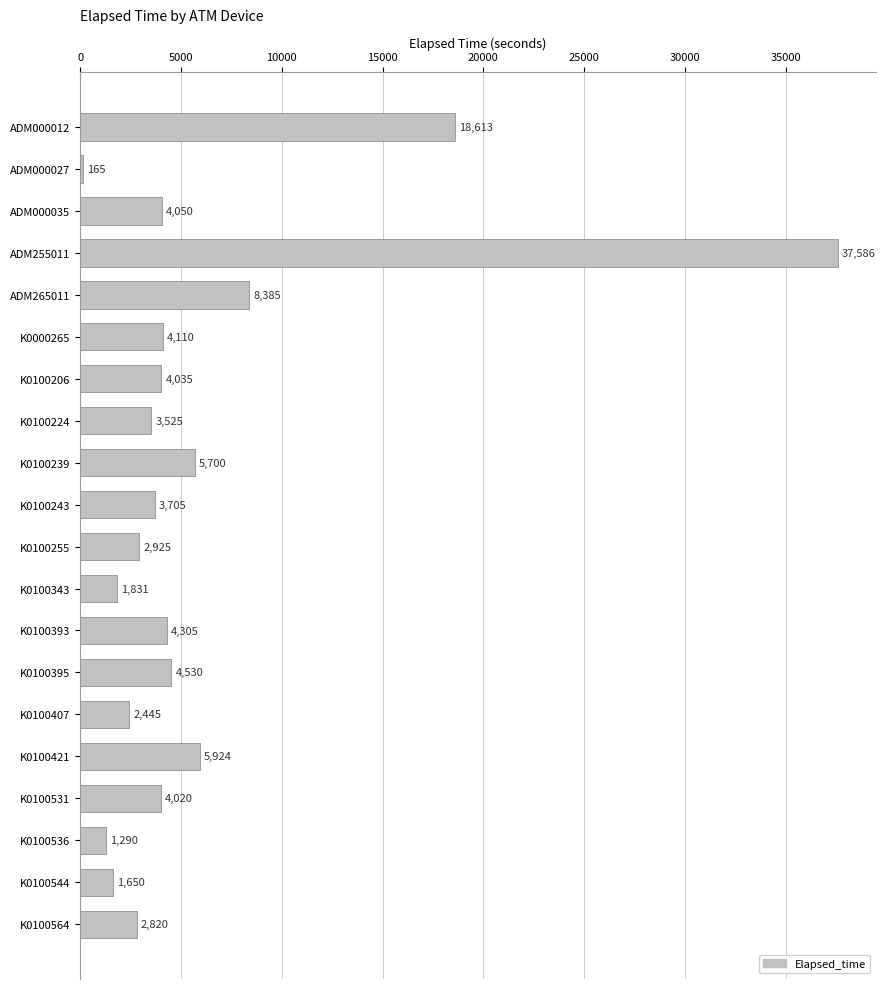

What is the label of the 5th bar from the top?

ADM265011